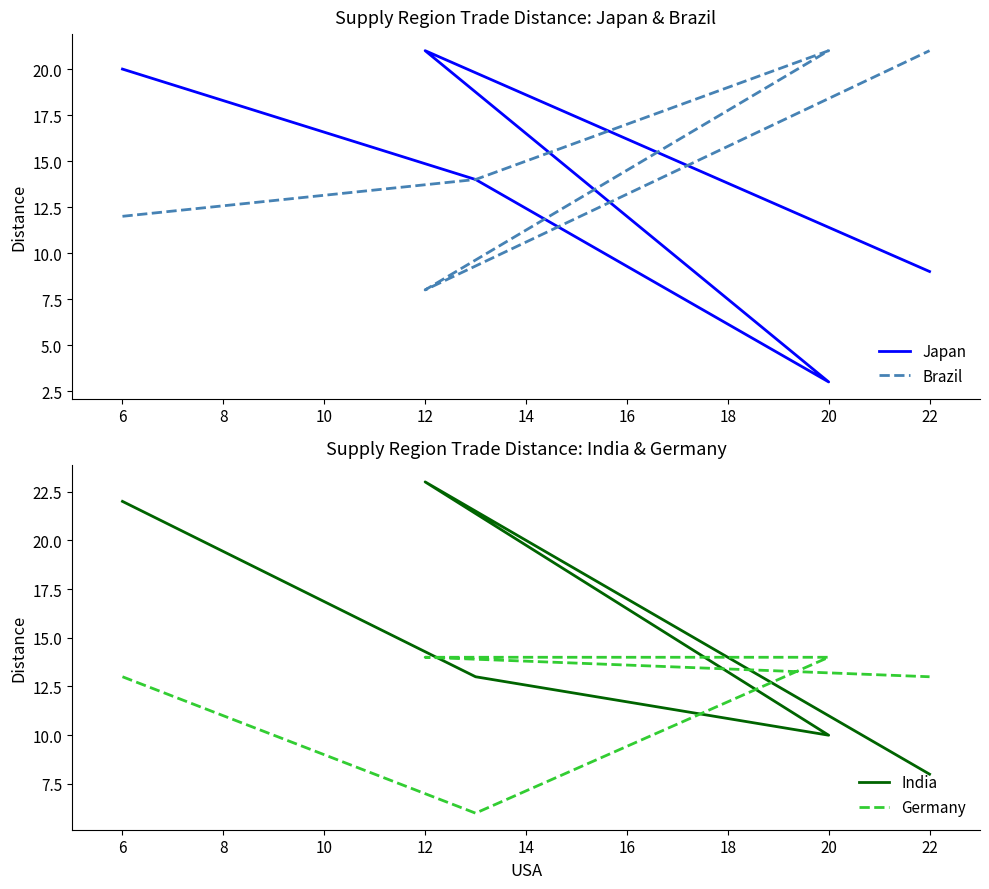

List the series in order of their peak value, highest first.

India, Japan, Brazil, Germany